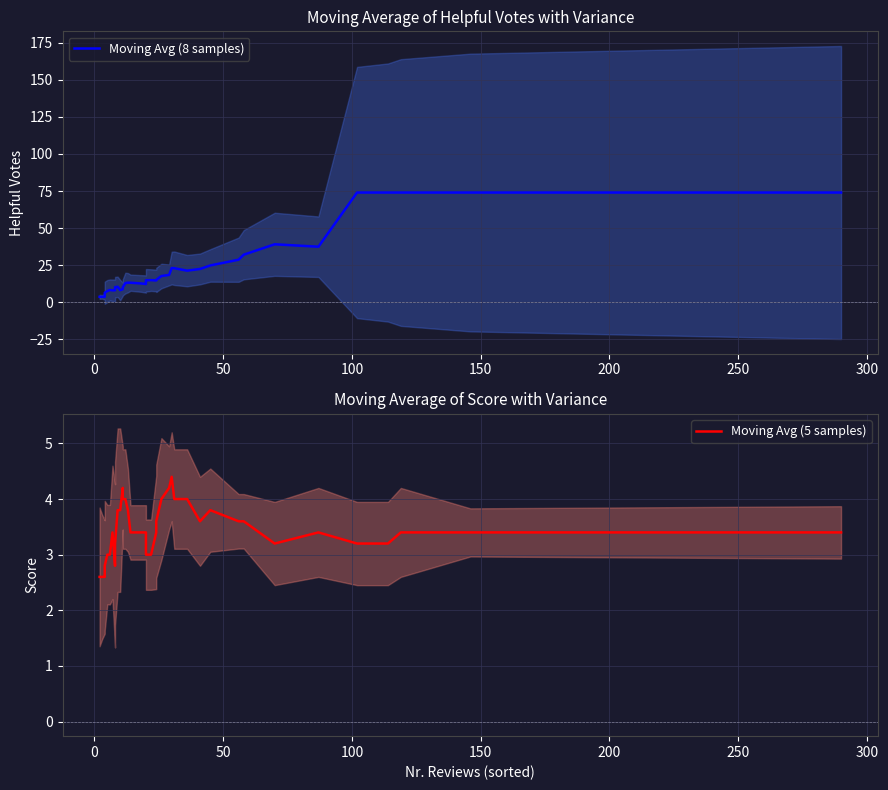

How many interior local peaks does the Moving Avg (8 samples) series have?

5